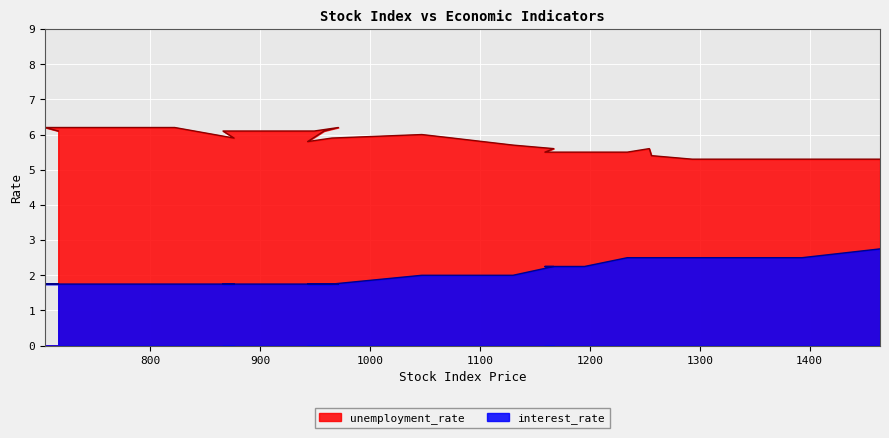

How many data points in interest_rate are less than 2?

11